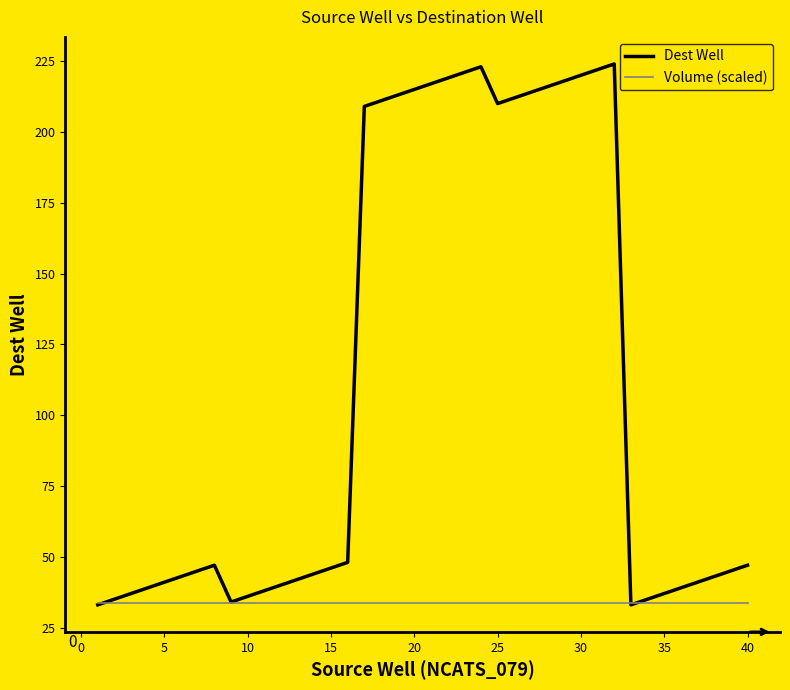

List the series in order of their overall mean, highest first.

Dest Well, Volume (scaled)